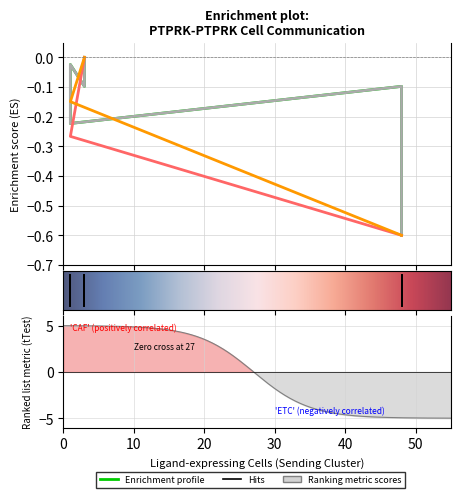

What position from the left is CAF->EMT?

2